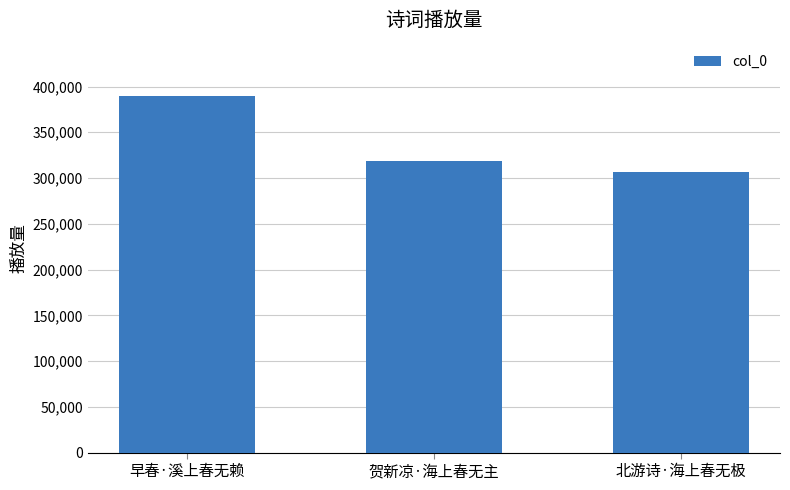

What is the change in value from 早春·溪上春无赖 to 贺新凉·海上春无主?

-70715